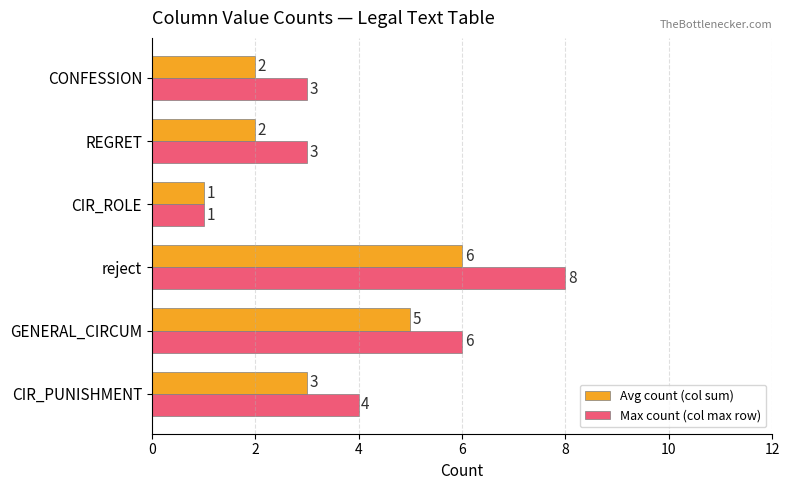

How many data points in Avg count (col sum) are less than 3?

3